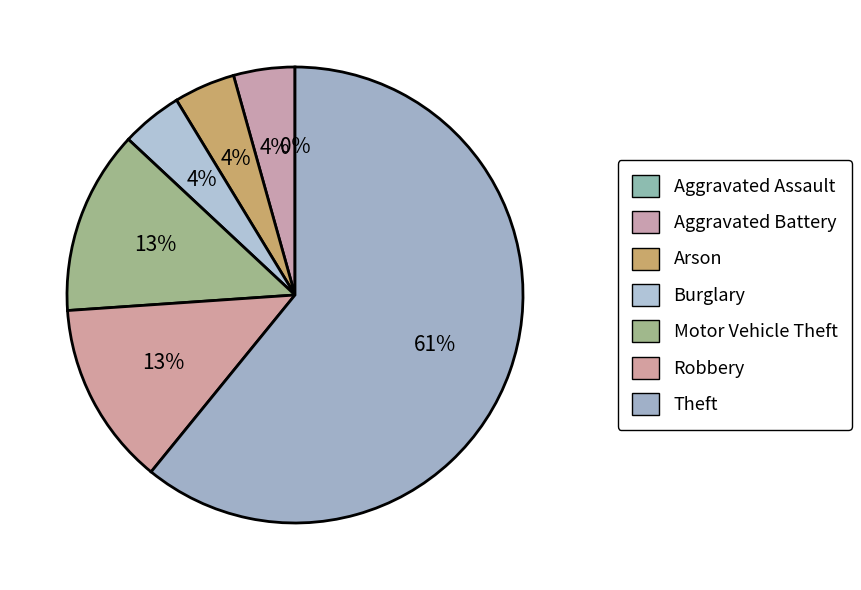

Which category has the biggest portion of the pie?

Theft